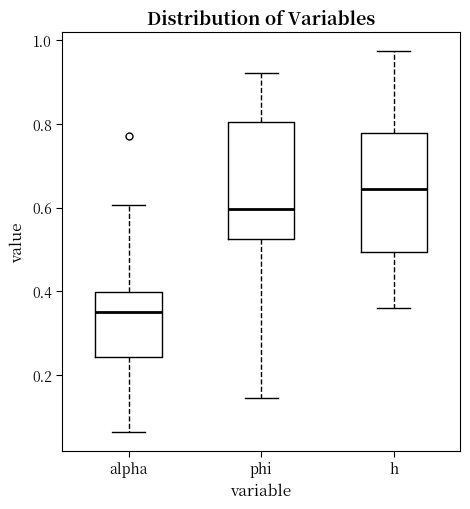

Which box's median line is the highest?

h